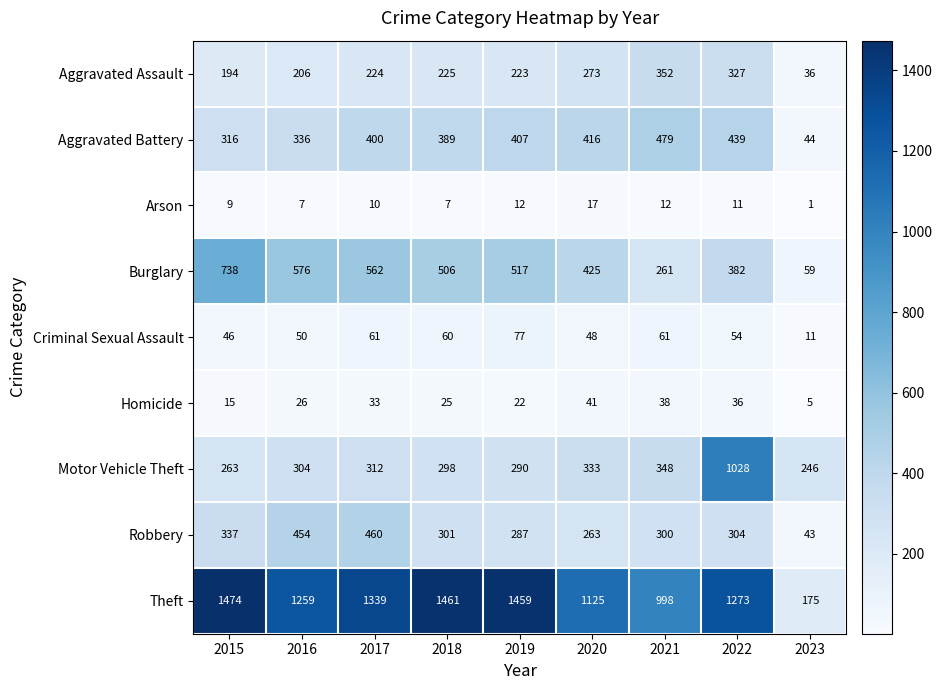

Rank the series by their maximum value, from lowest to highest.

Arson, Homicide, Criminal Sexual Assault, Aggravated Assault, Robbery, Aggravated Battery, Burglary, Motor Vehicle Theft, Theft